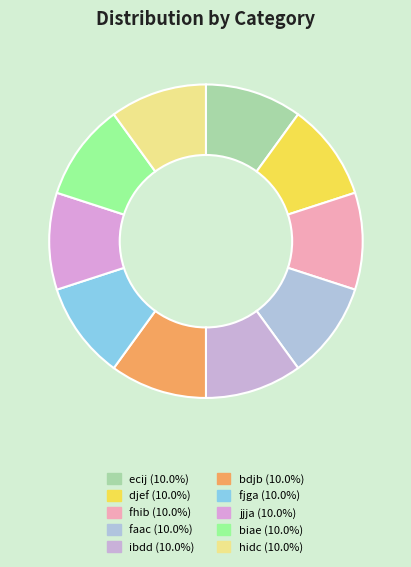

How many segments does this pie chart have?

10